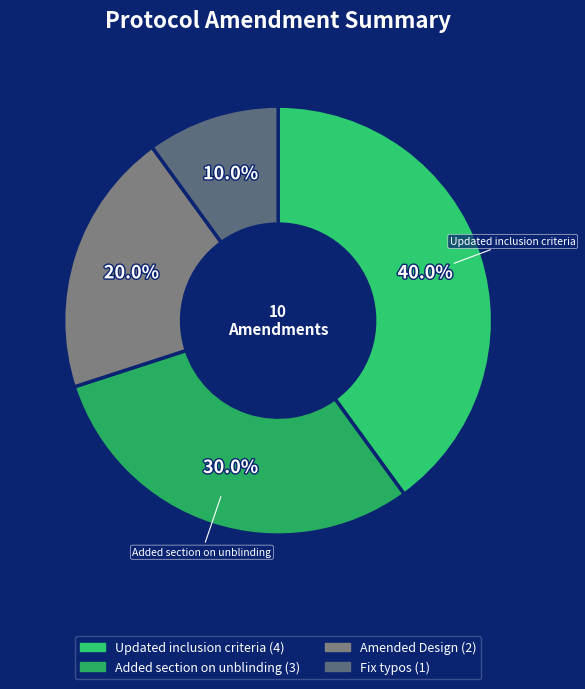

What is the largest slice in the pie chart?

Updated inclusion criteria